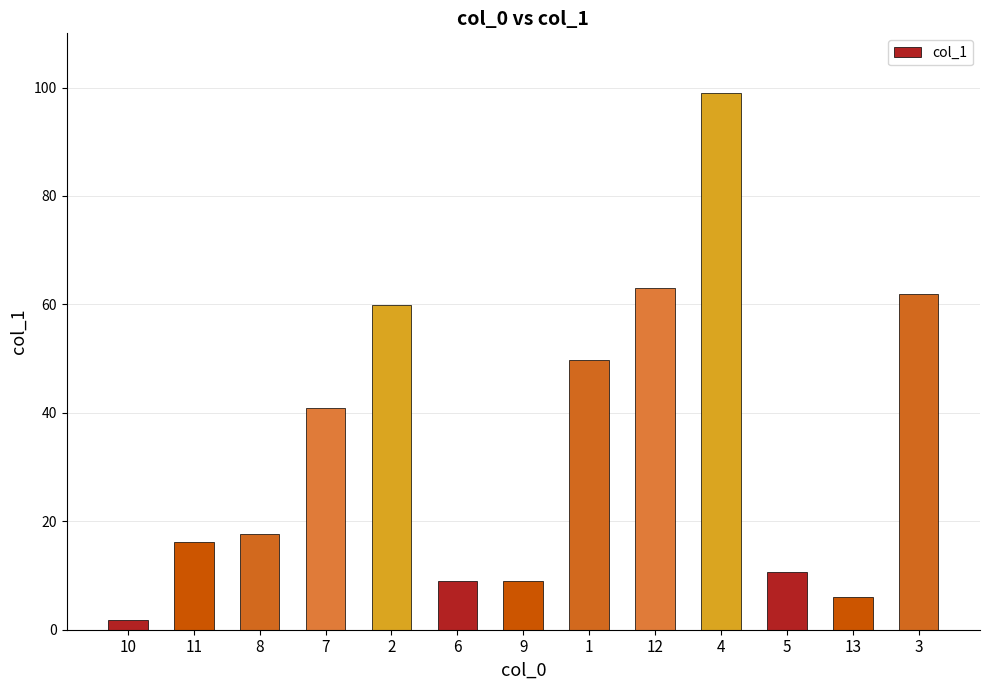

Are the bars horizontal?

No